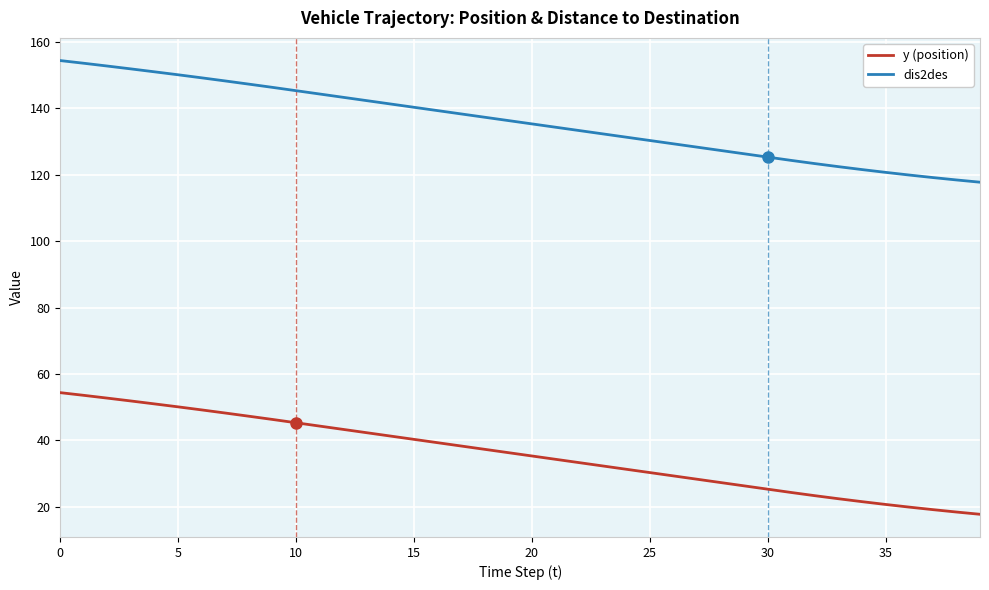

What is the smallest value displayed?

17.8